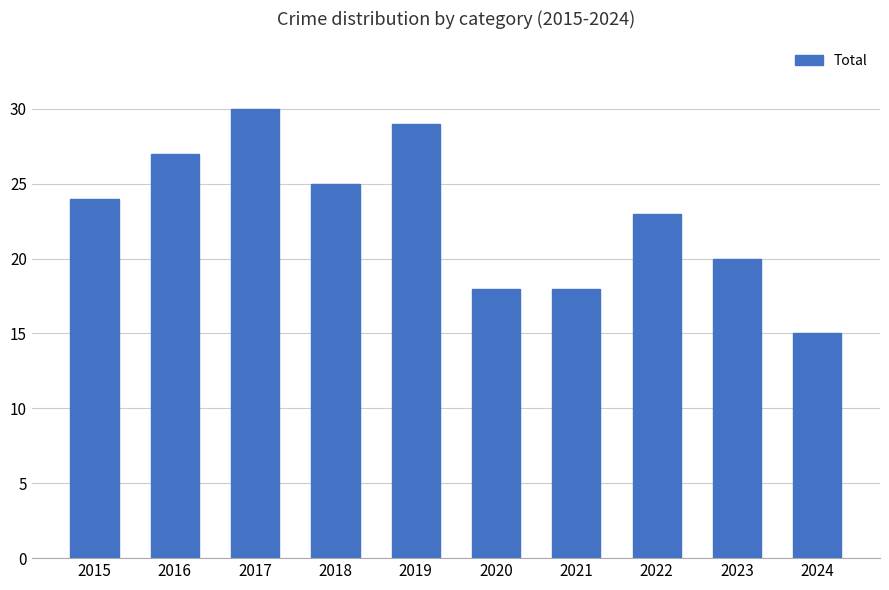

True or false: the data shows 20 at 2023.

True